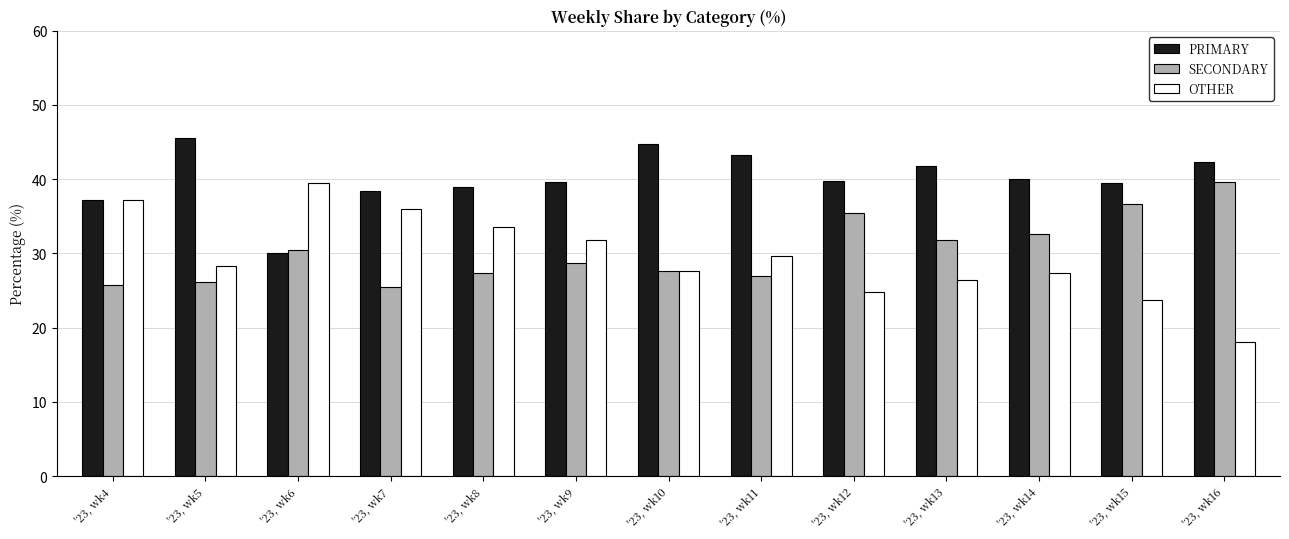

What is the smallest value displayed?

18.0